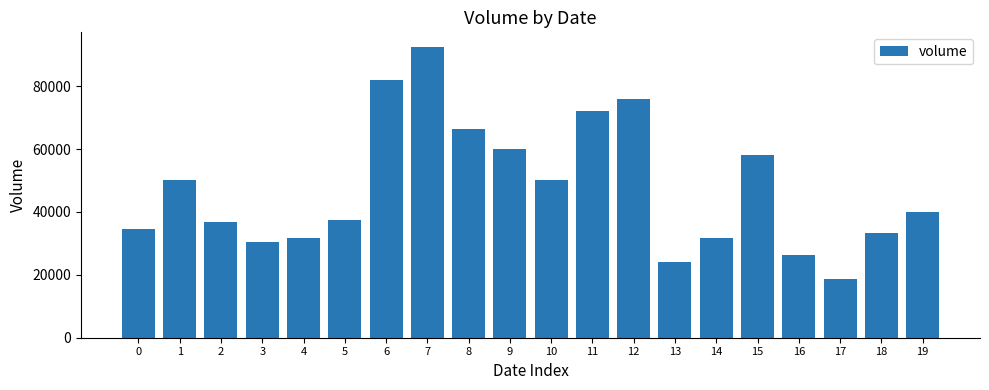

What is the sum of all values?

952203